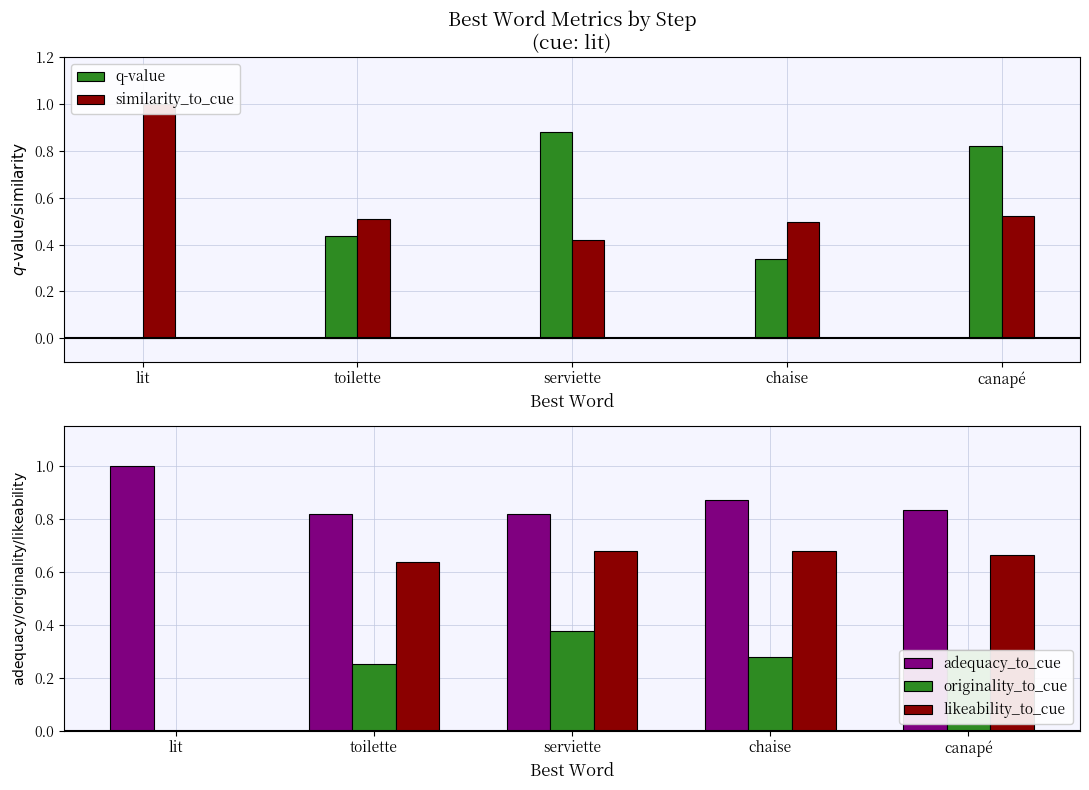

What is the total value across all series at toilette?

2.7